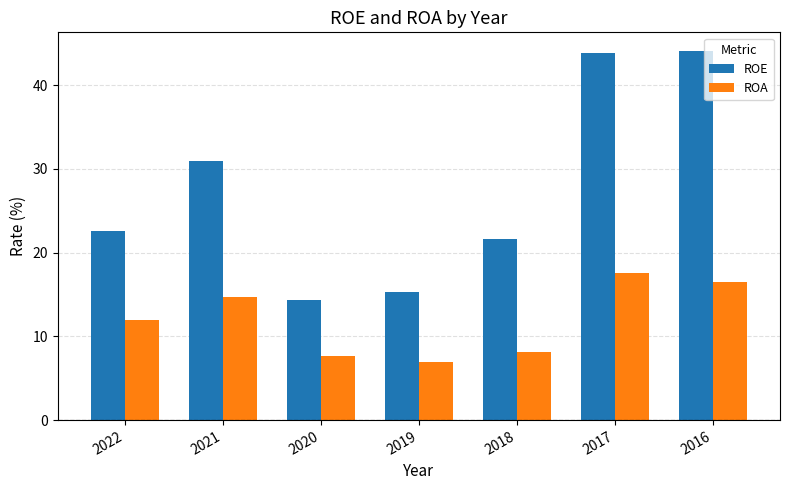

What are all the series names shown in the legend?

ROE, ROA